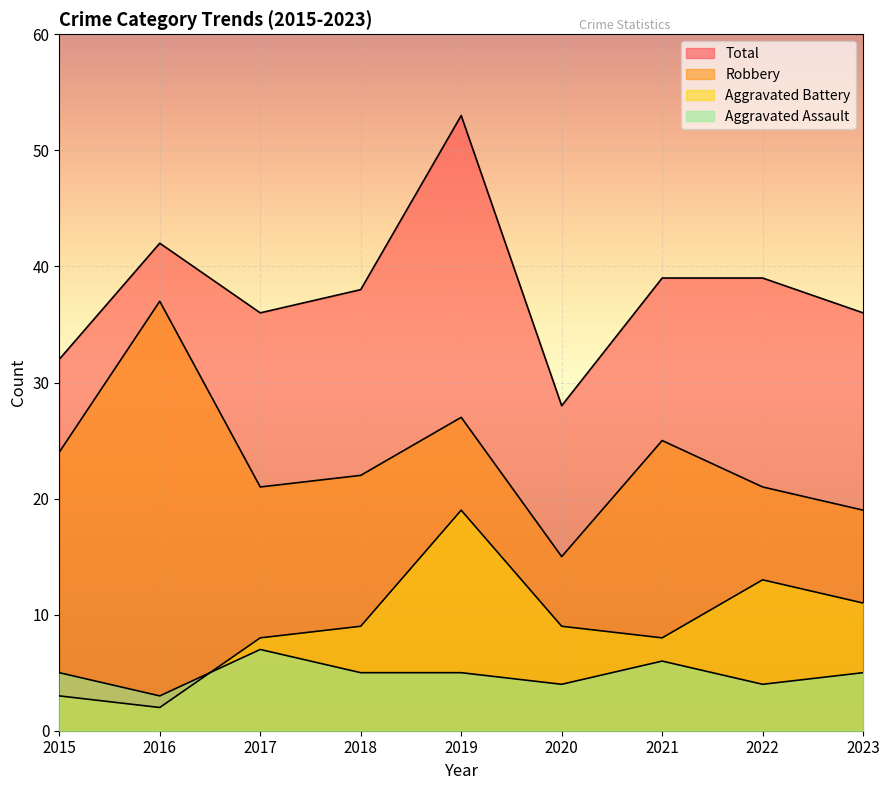

Reading left to right, transcribe all the data shown in this chart.

Aggravated Assault: 5	3	7	5	5	4	6	4	5
Aggravated Battery: 3	2	8	9	19	9	8	13	11
Robbery: 24	37	21	22	27	15	25	21	19
Total: 32	42	36	38	53	28	39	39	36